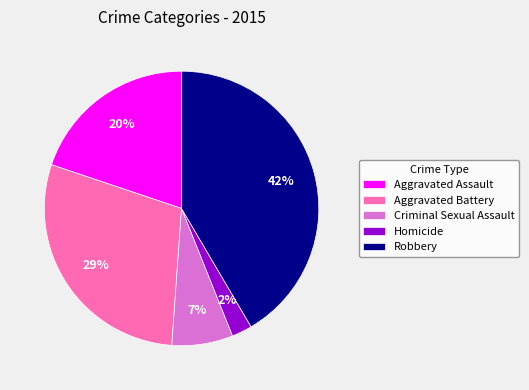

How many segments does this pie chart have?

5